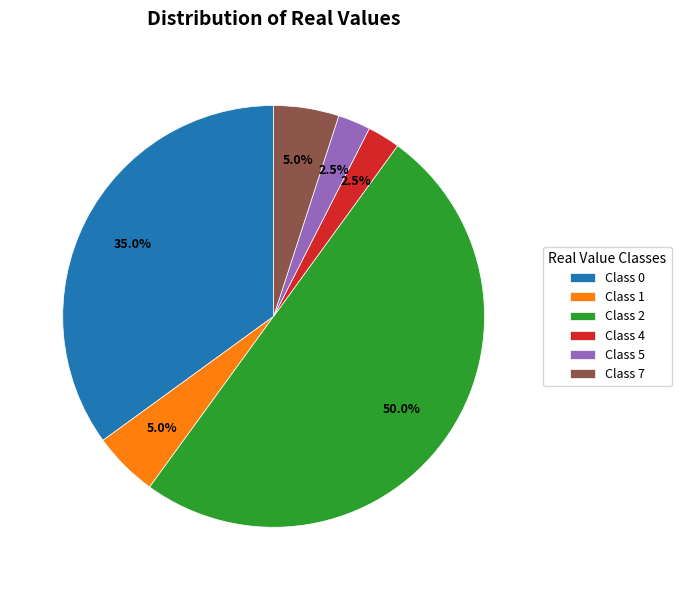

Which has a higher value, Class 0 or Class 4?

Class 0